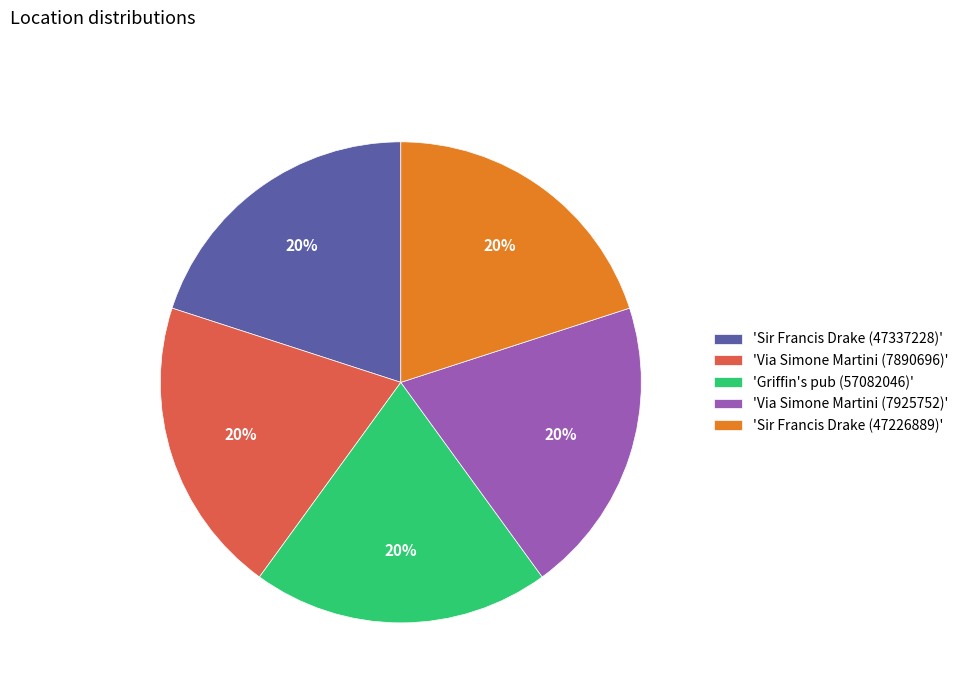

To the nearest percent, what portion does 'Sir Francis Drake (47337228)' represent?

20%